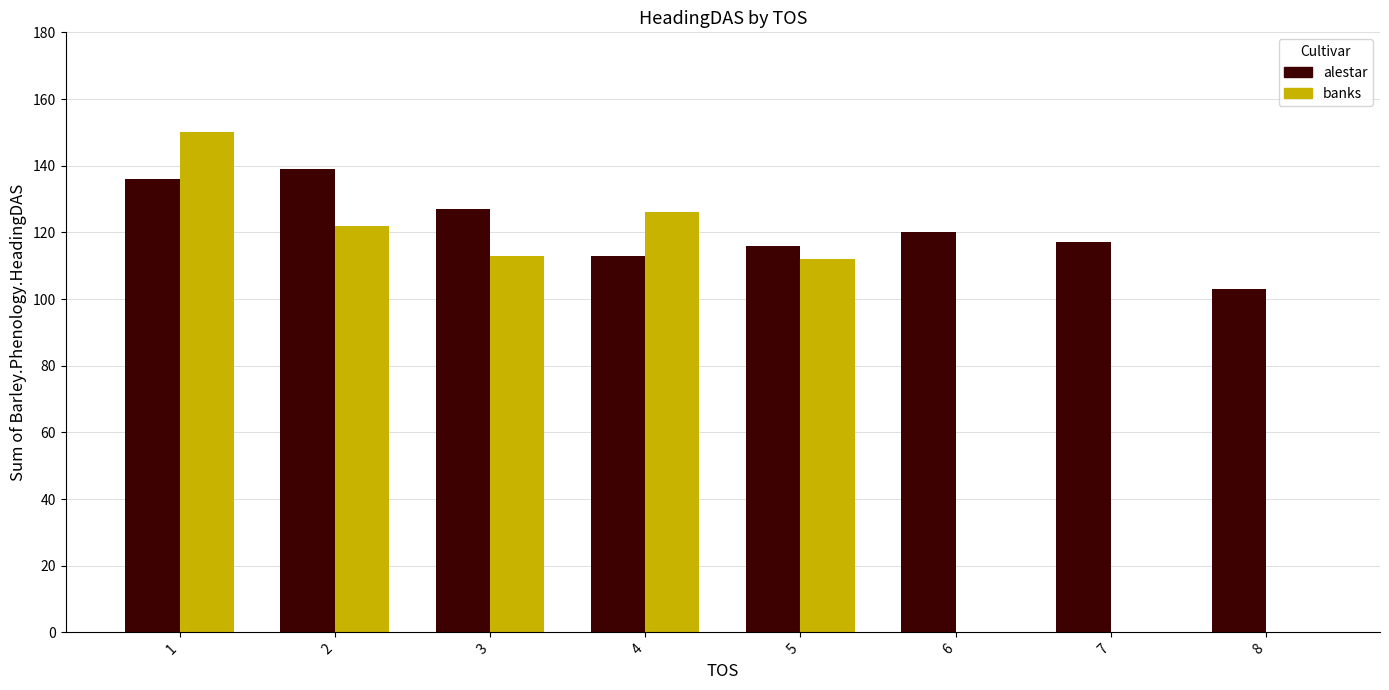

Is the value of alestar at 4 greater than the value of banks at 1?

No